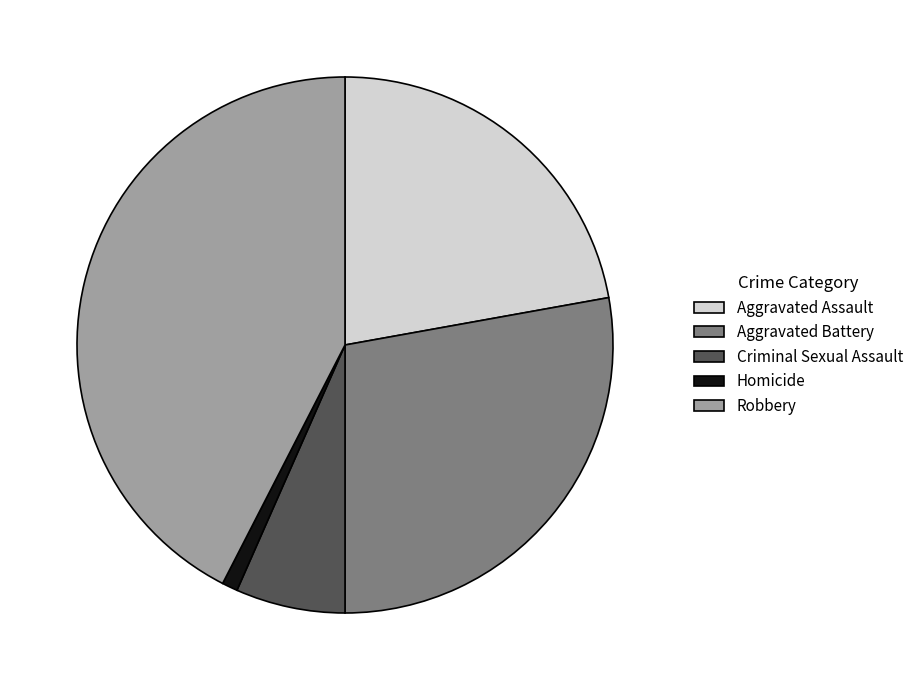

Is it true that Homicide is 1% of the pie?

True